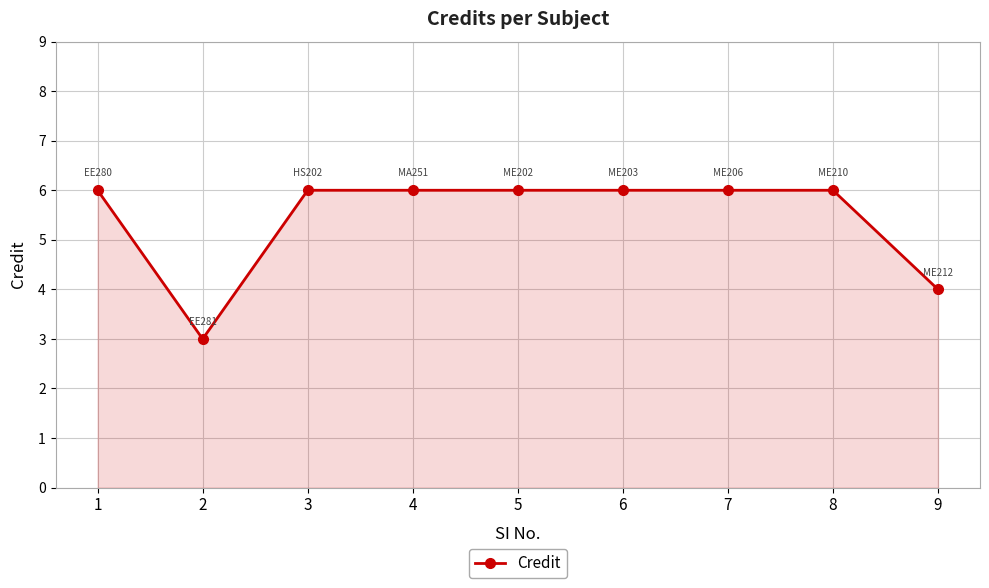

The chart shows a value of 6 at 4. True or false?

True